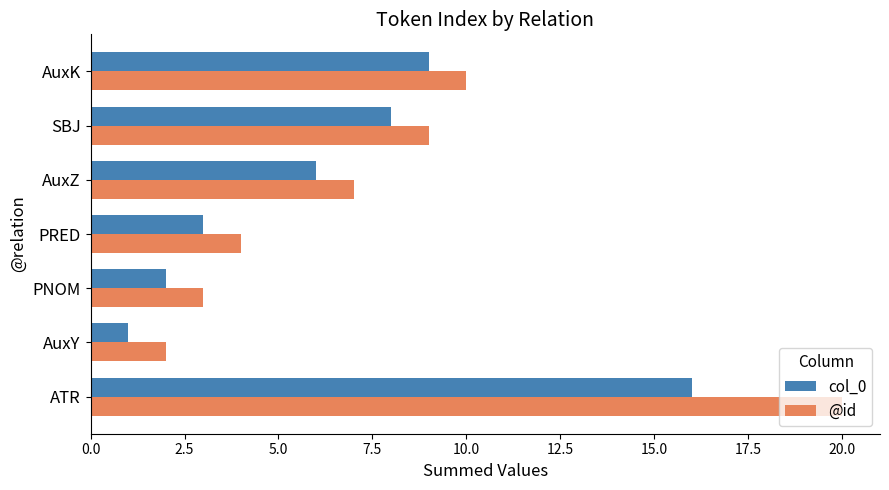

How many values in the @id series are below 7?

3